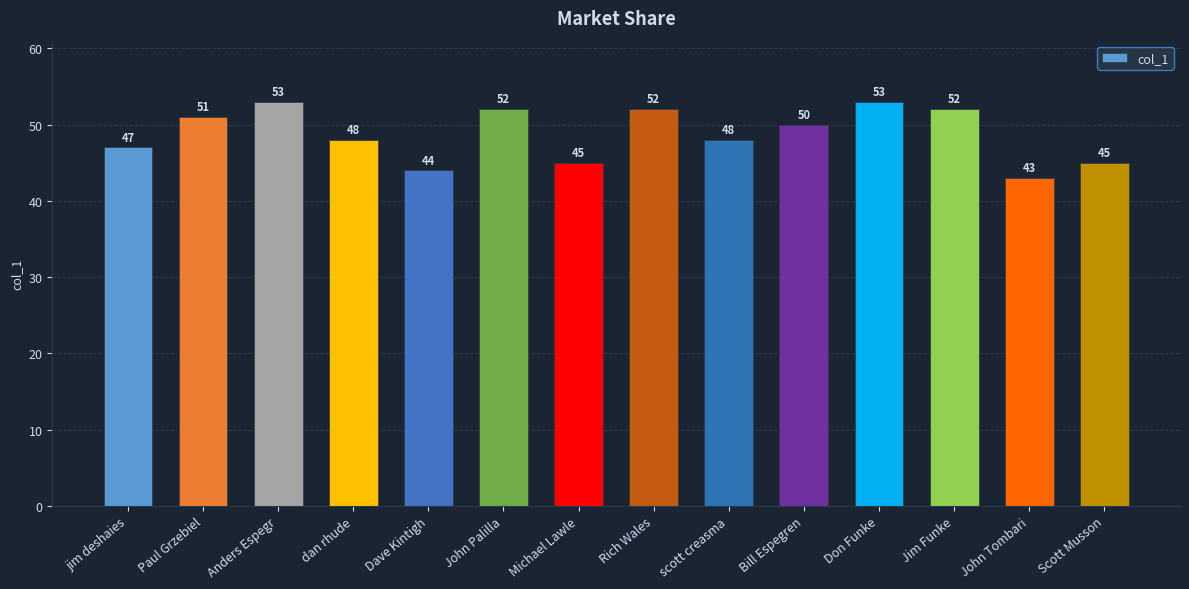

Reading left to right, extract all data points from this chart.

jim deshaies=47	Paul Grzebiel=51	Anders Espegr=53	dan rhude=48	Dave Kintigh=44	John Palilla=52	Michael Lawle=45	Rich Wales=52	scott creasma=48	Bill Espegren=50	Don Funke=53	Jim Funke=52	John Tombari=43	Scott Musson=45